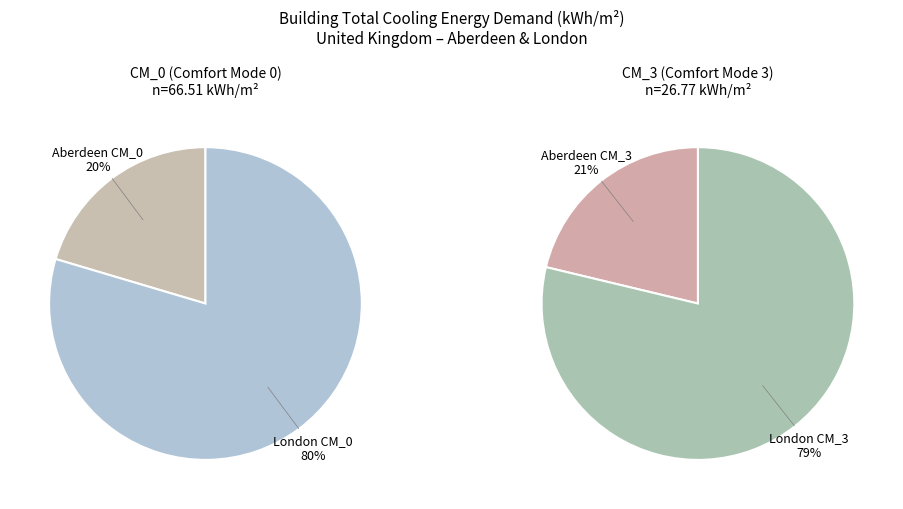

What is the largest slice in the pie chart?

London CM_0